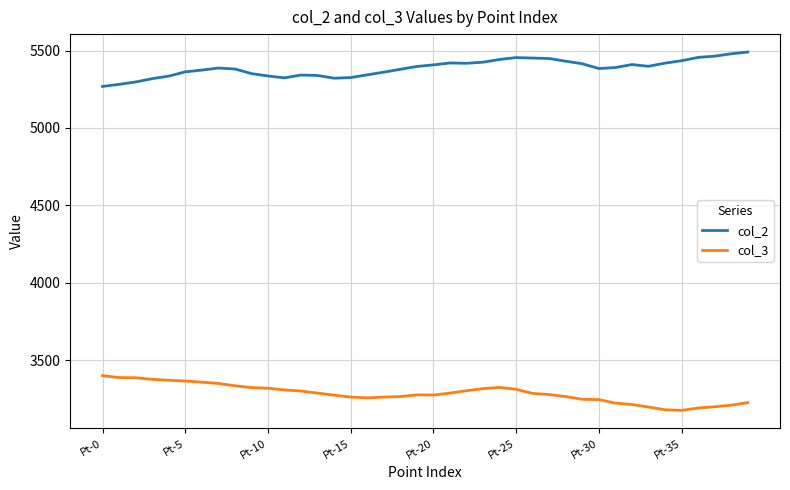

What is the difference between the second highest and minimum values in the col_2 series?

210.8